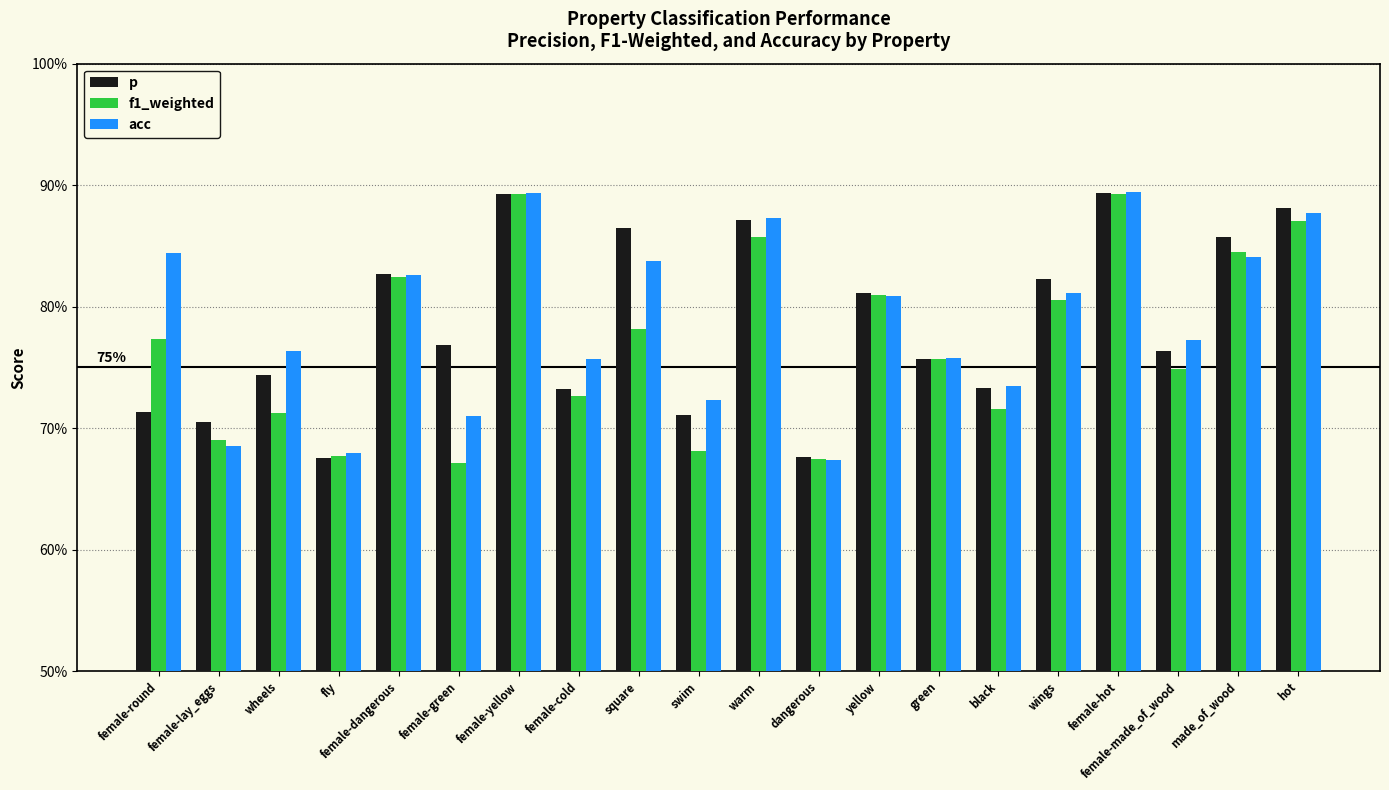

At which category is the sum across all series the highest?

female-hot